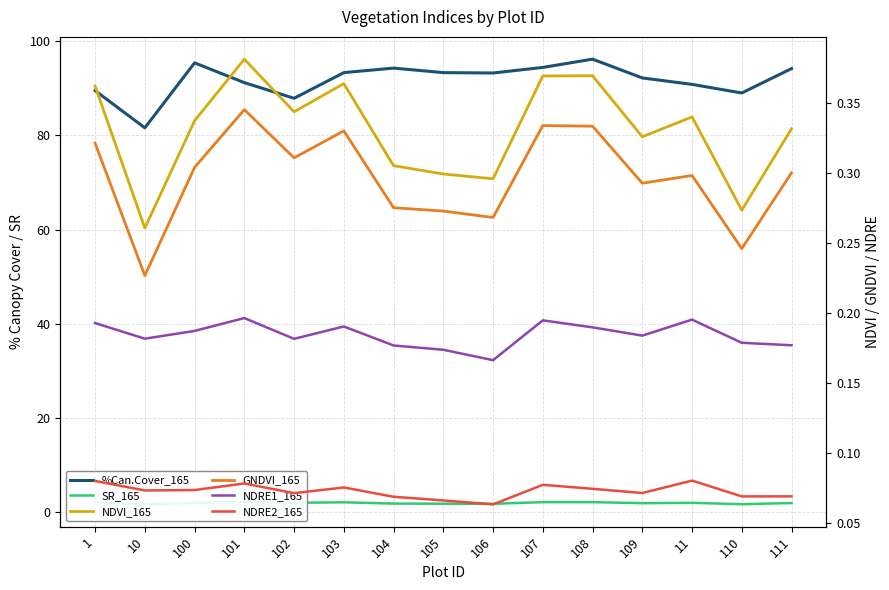

What are all the series names shown in the legend?

%Can.Cover_165, SR_165, NDVI_165, GNDVI_165, NDRE1_165, NDRE2_165